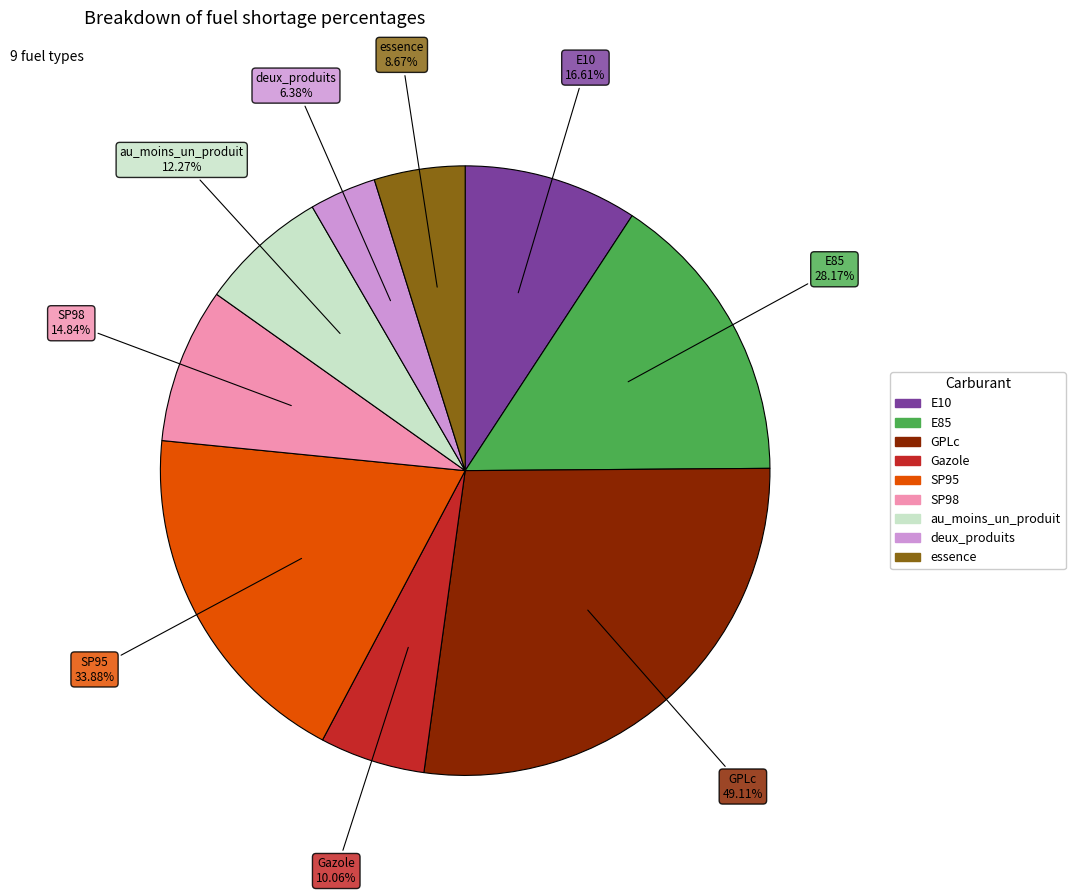

Approximately how many times larger is the value at essence compared to E85?

0.3